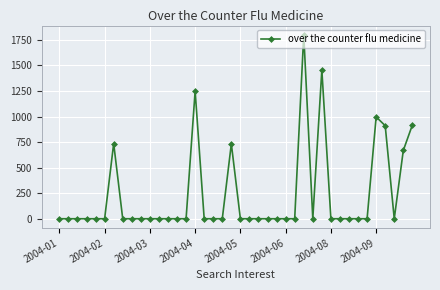

What is the maximum value shown in the chart?

1800.7